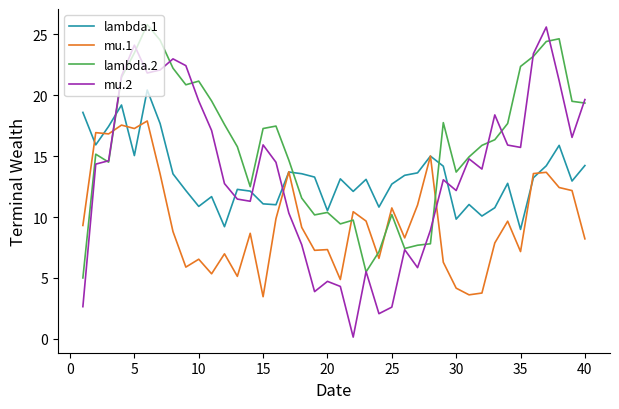

Which series ends up on top after the final intersection of lambda.2 and mu.1?

lambda.2